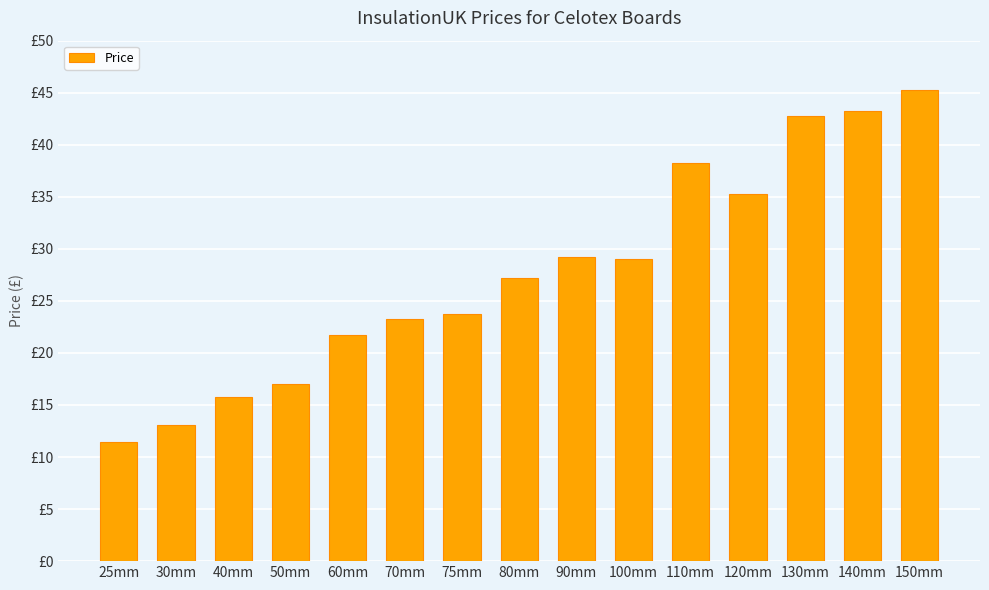

Are the bars horizontal?

No